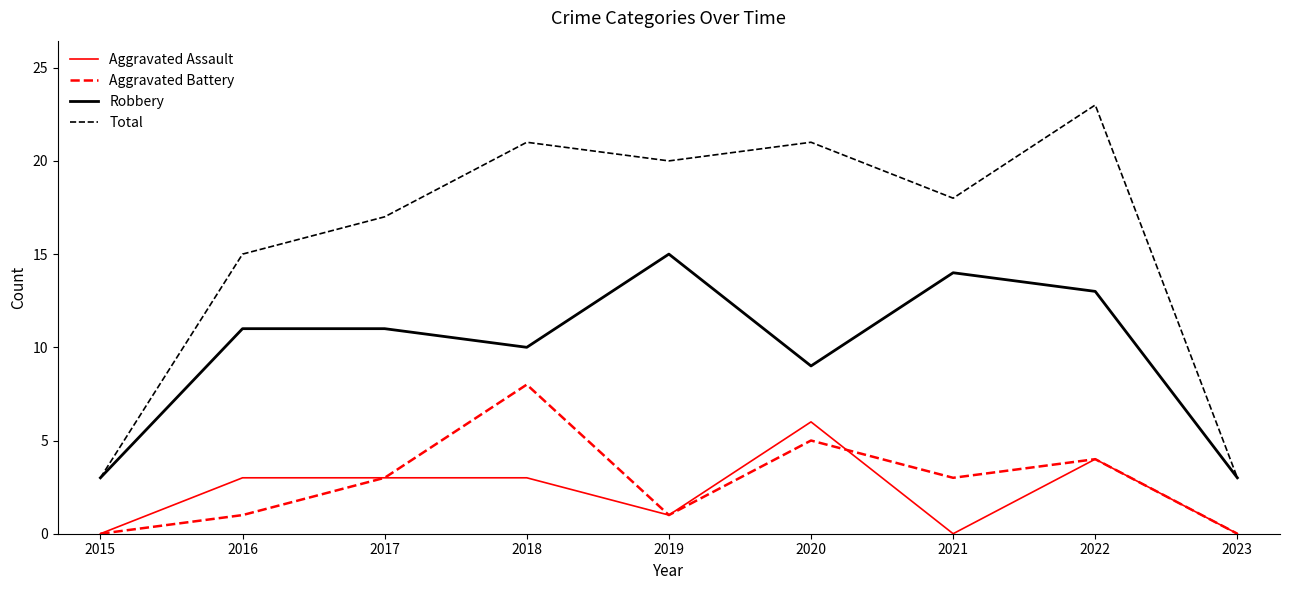

How many interior local valleys does the Total series have?

2